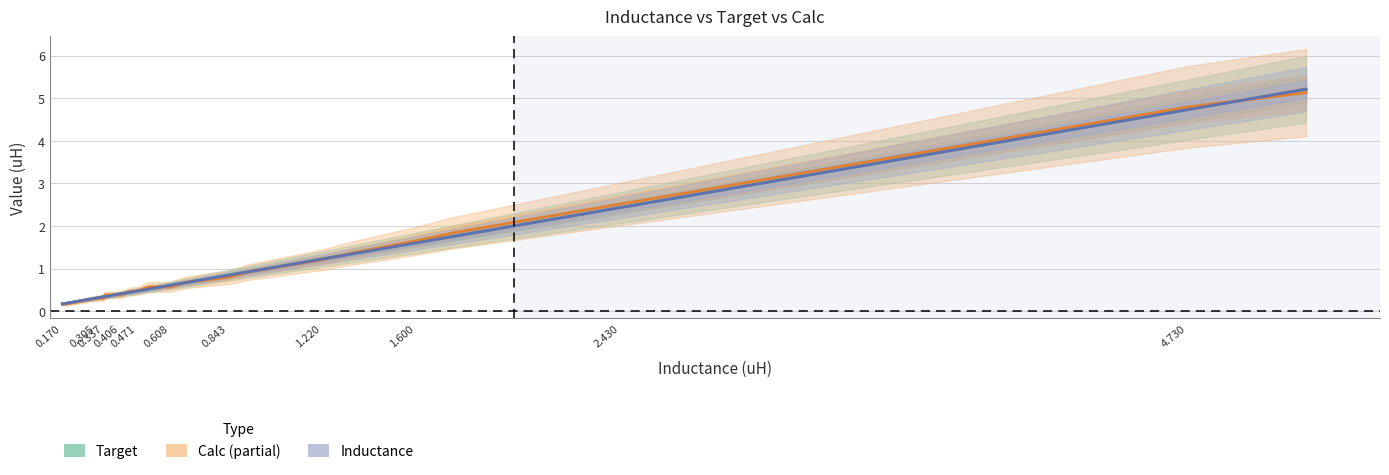

What is the highest value of the Calc series?

5.1